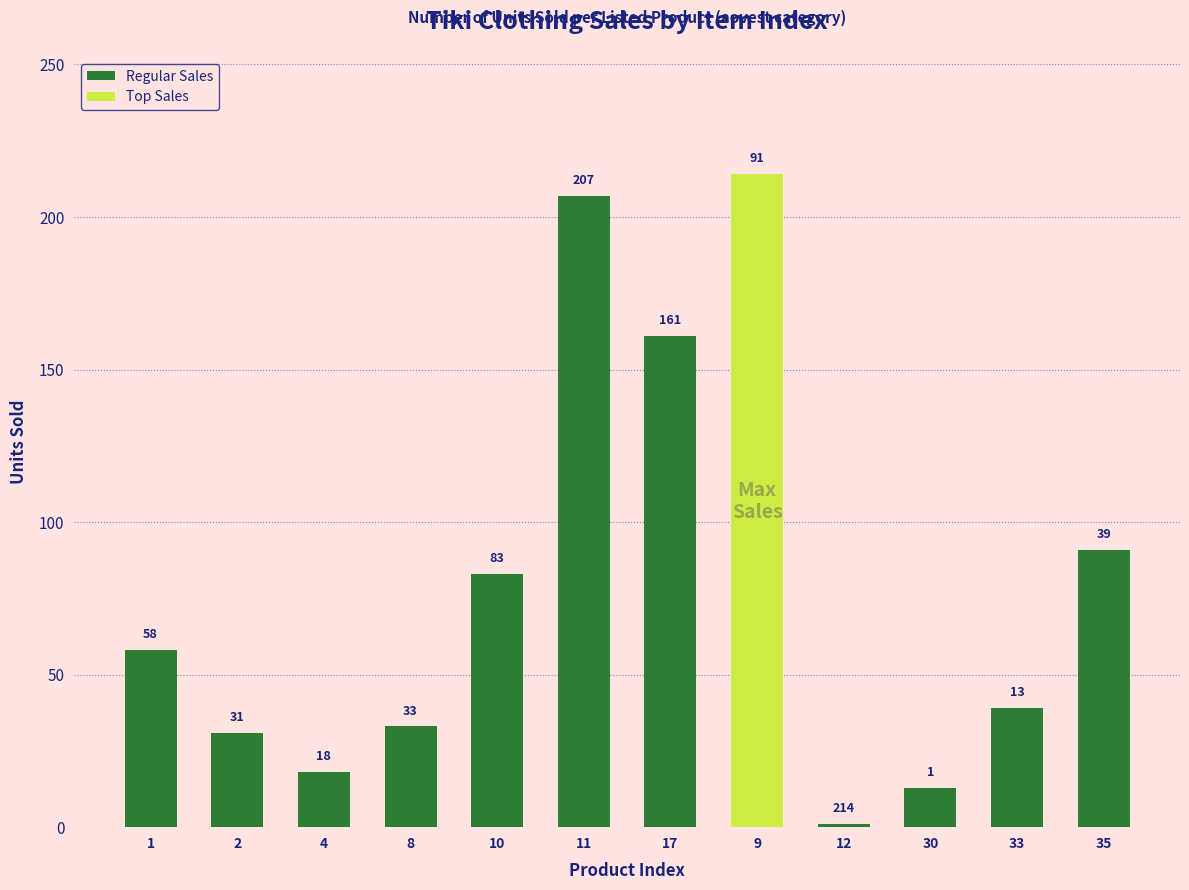

Is it true that Regular Sales equals 1 at 12?

True